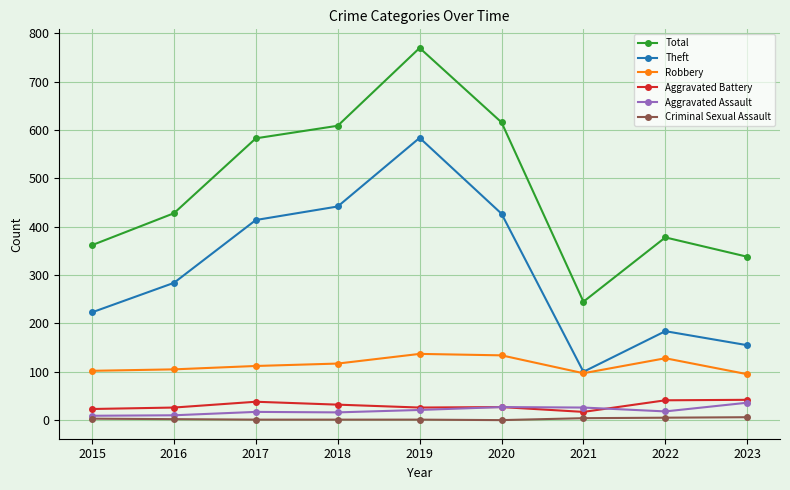

Between 2015 and 2021, which series saw the biggest shift?

Theft